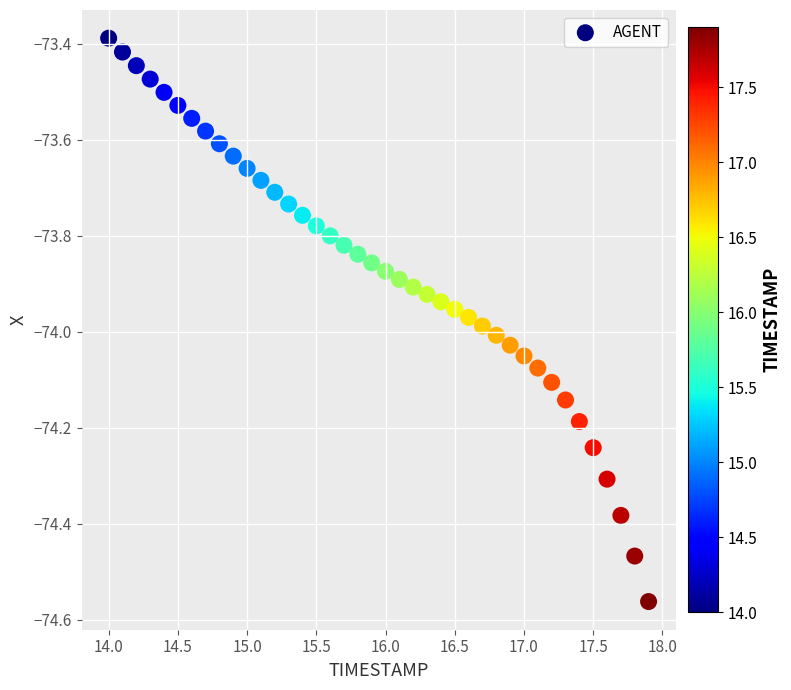

What is the range of Y values (max minus min)?

1.2